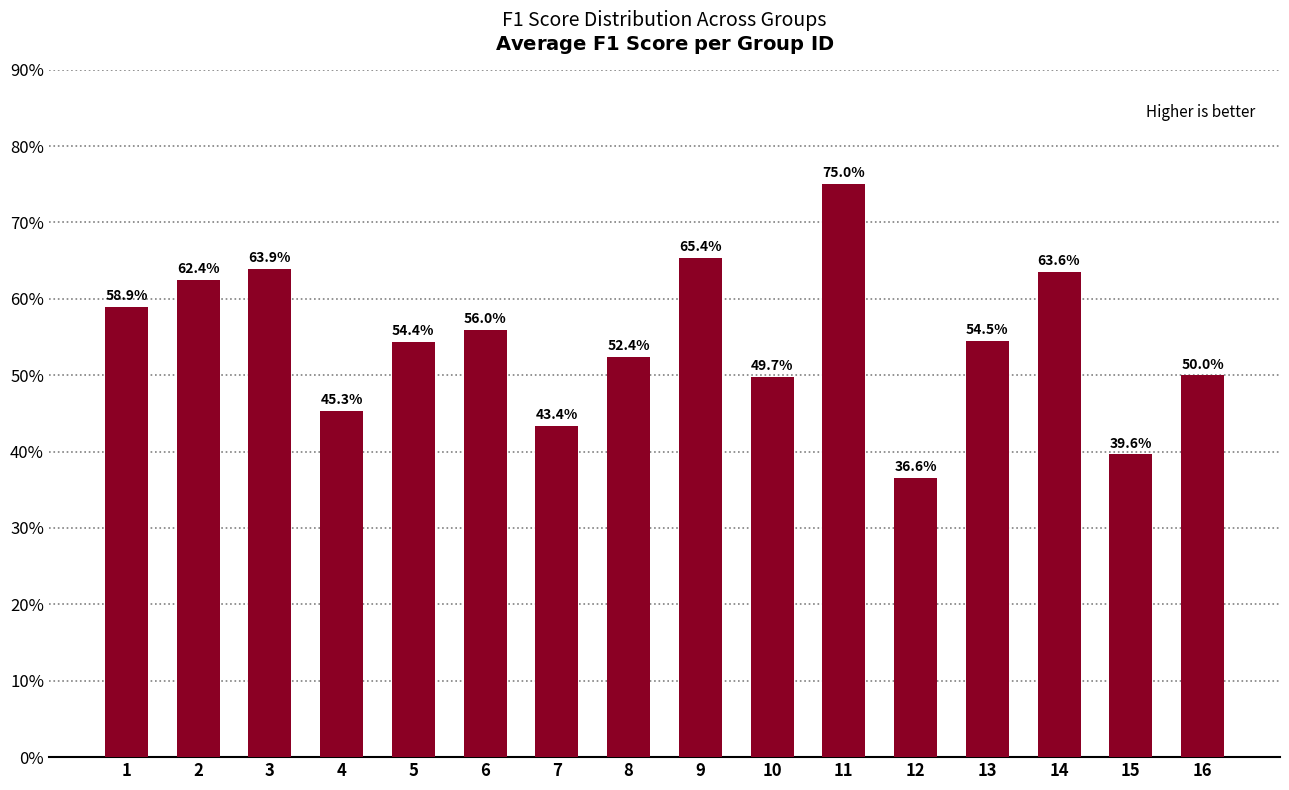

What is the value of the 6th bar from the left?

0.6